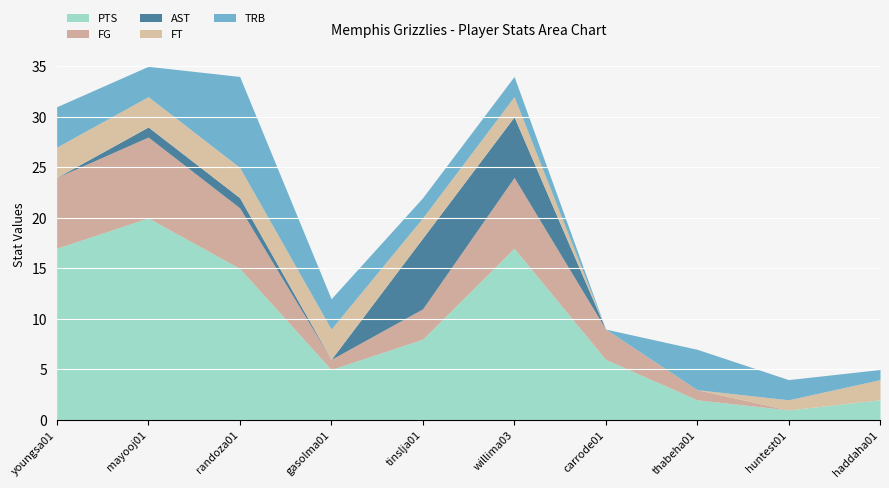

What position from the right is willima03?

5